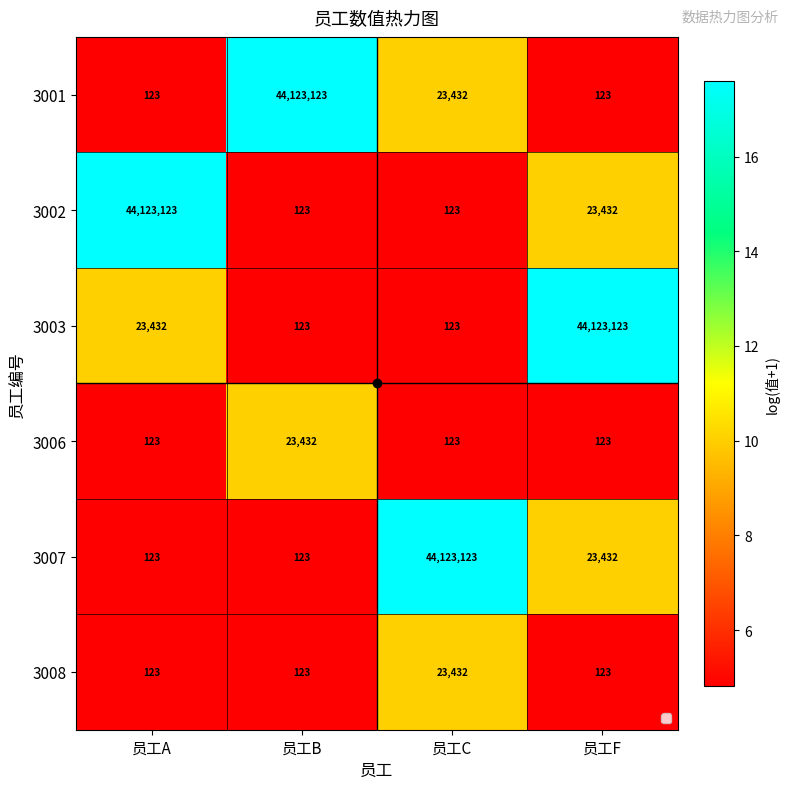

Count the 3006 values in the range 123 to 23432.

4